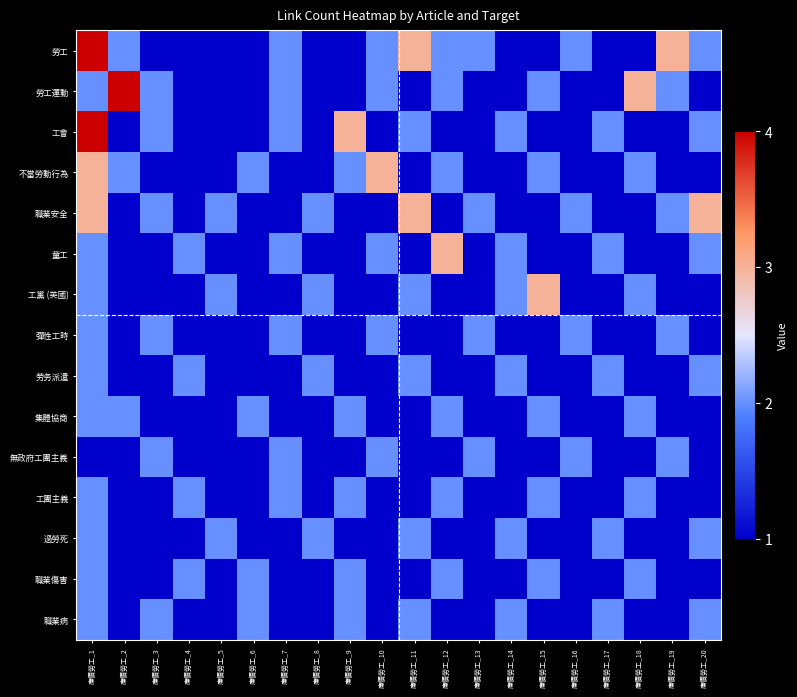

Reading right to left, list all the values displayed in this chart.

勞工: 廉價勞工_20=2	廉價勞工_19=3	廉價勞工_18=1	廉價勞工_17=1	廉價勞工_16=2	廉價勞工_15=1	廉價勞工_14=1	廉價勞工_13=2	廉價勞工_12=2	廉價勞工_11=3	廉價勞工_10=2	廉價勞工_9=1	廉價勞工_8=1	廉價勞工_7=2	廉價勞工_6=1	廉價勞工_5=1	廉價勞工_4=1	廉價勞工_3=1	廉價勞工_2=2	廉價勞工_1=24
勞工運動: 廉價勞工_20=1	廉價勞工_19=2	廉價勞工_18=3	廉價勞工_17=1	廉價勞工_16=1	廉價勞工_15=2	廉價勞工_14=1	廉價勞工_13=1	廉價勞工_12=2	廉價勞工_11=1	廉價勞工_10=2	廉價勞工_9=1	廉價勞工_8=1	廉價勞工_7=2	廉價勞工_6=1	廉價勞工_5=1	廉價勞工_4=1	廉價勞工_3=2	廉價勞工_2=4	廉價勞工_1=2
工會: 廉價勞工_20=2	廉價勞工_19=1	廉價勞工_18=1	廉價勞工_17=2	廉價勞工_16=1	廉價勞工_15=1	廉價勞工_14=2	廉價勞工_13=1	廉價勞工_12=1	廉價勞工_11=2	廉價勞工_10=1	廉價勞工_9=3	廉價勞工_8=1	廉價勞工_7=2	廉價勞工_6=1	廉價勞工_5=1	廉價勞工_4=1	廉價勞工_3=2	廉價勞工_2=1	廉價勞工_1=4
不當勞動行為: 廉價勞工_20=1	廉價勞工_19=1	廉價勞工_18=2	廉價勞工_17=1	廉價勞工_16=1	廉價勞工_15=2	廉價勞工_14=1	廉價勞工_13=1	廉價勞工_12=2	廉價勞工_11=1	廉價勞工_10=3	廉價勞工_9=2	廉價勞工_8=1	廉價勞工_7=1	廉價勞工_6=2	廉價勞工_5=1	廉價勞工_4=1	廉價勞工_3=1	廉價勞工_2=2	廉價勞工_1=3
職業安全: 廉價勞工_20=3	廉價勞工_19=2	廉價勞工_18=1	廉價勞工_17=1	廉價勞工_16=2	廉價勞工_15=1	廉價勞工_14=1	廉價勞工_13=2	廉價勞工_12=1	廉價勞工_11=3	廉價勞工_10=1	廉價勞工_9=1	廉價勞工_8=2	廉價勞工_7=1	廉價勞工_6=1	廉價勞工_5=2	廉價勞工_4=1	廉價勞工_3=2	廉價勞工_2=1	廉價勞工_1=3
童工: 廉價勞工_20=2	廉價勞工_19=1	廉價勞工_18=1	廉價勞工_17=2	廉價勞工_16=1	廉價勞工_15=1	廉價勞工_14=2	廉價勞工_13=1	廉價勞工_12=3	廉價勞工_11=1	廉價勞工_10=2	廉價勞工_9=1	廉價勞工_8=1	廉價勞工_7=2	廉價勞工_6=1	廉價勞工_5=1	廉價勞工_4=2	廉價勞工_3=1	廉價勞工_2=1	廉價勞工_1=2
工黨 (英國): 廉價勞工_20=1	廉價勞工_19=1	廉價勞工_18=2	廉價勞工_17=1	廉價勞工_16=1	廉價勞工_15=3	廉價勞工_14=2	廉價勞工_13=1	廉價勞工_12=1	廉價勞工_11=2	廉價勞工_10=1	廉價勞工_9=1	廉價勞工_8=2	廉價勞工_7=1	廉價勞工_6=1	廉價勞工_5=2	廉價勞工_4=1	廉價勞工_3=1	廉價勞工_2=1	廉價勞工_1=2
彈性工時: 廉價勞工_20=1	廉價勞工_19=2	廉價勞工_18=1	廉價勞工_17=1	廉價勞工_16=2	廉價勞工_15=1	廉價勞工_14=1	廉價勞工_13=2	廉價勞工_12=1	廉價勞工_11=1	廉價勞工_10=2	廉價勞工_9=1	廉價勞工_8=1	廉價勞工_7=2	廉價勞工_6=1	廉價勞工_5=1	廉價勞工_4=1	廉價勞工_3=2	廉價勞工_2=1	廉價勞工_1=2
劳务派遣: 廉價勞工_20=2	廉價勞工_19=1	廉價勞工_18=1	廉價勞工_17=2	廉價勞工_16=1	廉價勞工_15=1	廉價勞工_14=2	廉價勞工_13=1	廉價勞工_12=1	廉價勞工_11=2	廉價勞工_10=1	廉價勞工_9=1	廉價勞工_8=2	廉價勞工_7=1	廉價勞工_6=1	廉價勞工_5=1	廉價勞工_4=2	廉價勞工_3=1	廉價勞工_2=1	廉價勞工_1=2
集體協商: 廉價勞工_20=1	廉價勞工_19=1	廉價勞工_18=2	廉價勞工_17=1	廉價勞工_16=1	廉價勞工_15=2	廉價勞工_14=1	廉價勞工_13=1	廉價勞工_12=2	廉價勞工_11=1	廉價勞工_10=1	廉價勞工_9=2	廉價勞工_8=1	廉價勞工_7=1	廉價勞工_6=2	廉價勞工_5=1	廉價勞工_4=1	廉價勞工_3=1	廉價勞工_2=2	廉價勞工_1=2
無政府工團主義: 廉價勞工_20=1	廉價勞工_19=2	廉價勞工_18=1	廉價勞工_17=1	廉價勞工_16=2	廉價勞工_15=1	廉價勞工_14=1	廉價勞工_13=2	廉價勞工_12=1	廉價勞工_11=1	廉價勞工_10=2	廉價勞工_9=1	廉價勞工_8=1	廉價勞工_7=2	廉價勞工_6=1	廉價勞工_5=1	廉價勞工_4=1	廉價勞工_3=2	廉價勞工_2=1	廉價勞工_1=1
工團主義: 廉價勞工_20=1	廉價勞工_19=1	廉價勞工_18=2	廉價勞工_17=1	廉價勞工_16=1	廉價勞工_15=2	廉價勞工_14=1	廉價勞工_13=1	廉價勞工_12=2	廉價勞工_11=1	廉價勞工_10=1	廉價勞工_9=2	廉價勞工_8=1	廉價勞工_7=2	廉價勞工_6=1	廉價勞工_5=1	廉價勞工_4=2	廉價勞工_3=1	廉價勞工_2=1	廉價勞工_1=2
過勞死: 廉價勞工_20=2	廉價勞工_19=1	廉價勞工_18=1	廉價勞工_17=2	廉價勞工_16=1	廉價勞工_15=1	廉價勞工_14=2	廉價勞工_13=1	廉價勞工_12=1	廉價勞工_11=2	廉價勞工_10=1	廉價勞工_9=1	廉價勞工_8=2	廉價勞工_7=1	廉價勞工_6=1	廉價勞工_5=2	廉價勞工_4=1	廉價勞工_3=1	廉價勞工_2=1	廉價勞工_1=2
職業傷害: 廉價勞工_20=1	廉價勞工_19=1	廉價勞工_18=2	廉價勞工_17=1	廉價勞工_16=1	廉價勞工_15=2	廉價勞工_14=1	廉價勞工_13=1	廉價勞工_12=2	廉價勞工_11=1	廉價勞工_10=1	廉價勞工_9=2	廉價勞工_8=1	廉價勞工_7=1	廉價勞工_6=2	廉價勞工_5=1	廉價勞工_4=2	廉價勞工_3=1	廉價勞工_2=1	廉價勞工_1=2
職業病: 廉價勞工_20=2	廉價勞工_19=1	廉價勞工_18=1	廉價勞工_17=2	廉價勞工_16=1	廉價勞工_15=1	廉價勞工_14=2	廉價勞工_13=1	廉價勞工_12=1	廉價勞工_11=2	廉價勞工_10=1	廉價勞工_9=2	廉價勞工_8=1	廉價勞工_7=1	廉價勞工_6=2	廉價勞工_5=1	廉價勞工_4=1	廉價勞工_3=2	廉價勞工_2=1	廉價勞工_1=2